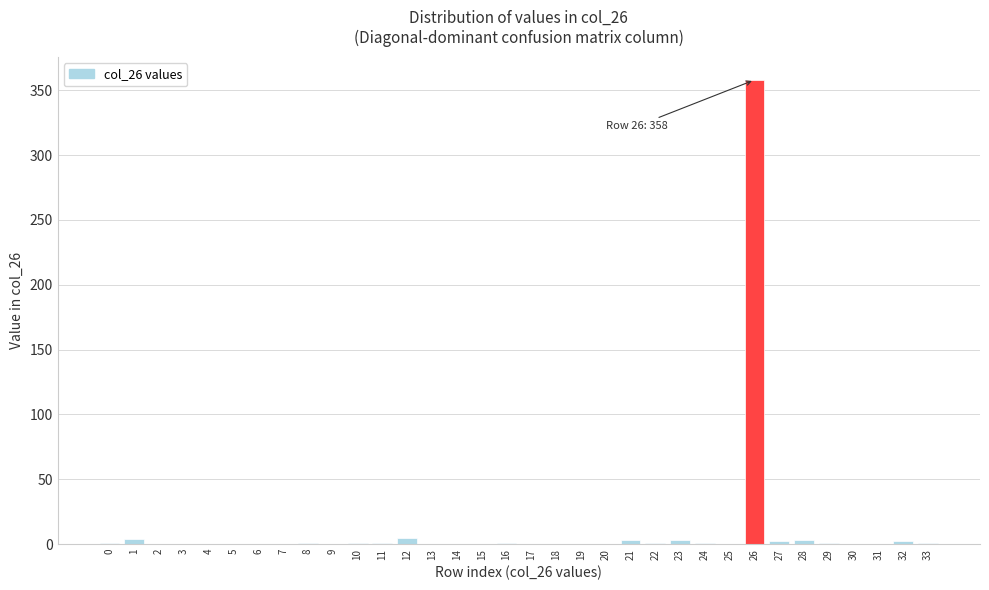

The chart shows a value of 1 at 8. True or false?

True